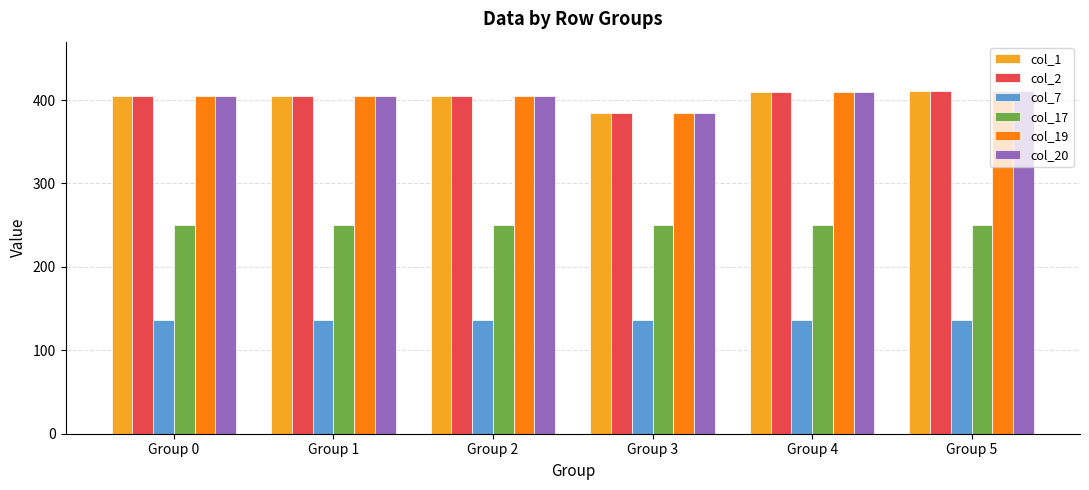

What are all the series names shown in the legend?

col_1, col_2, col_7, col_17, col_19, col_20